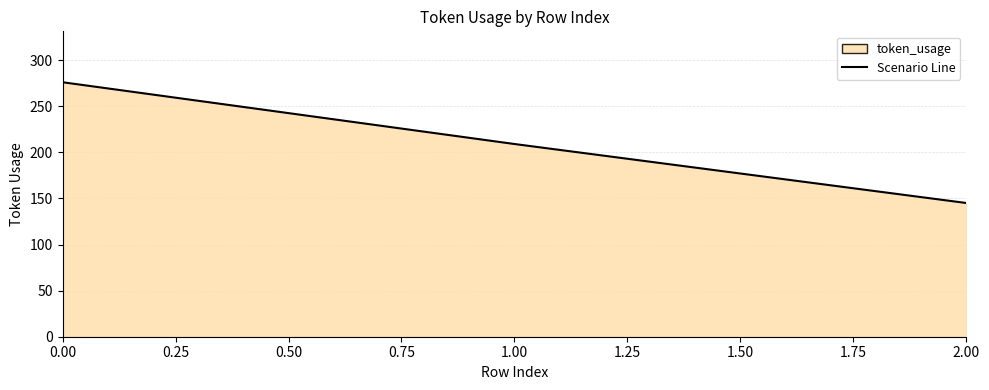

Is it true that the value at 0.00 is 448?

False